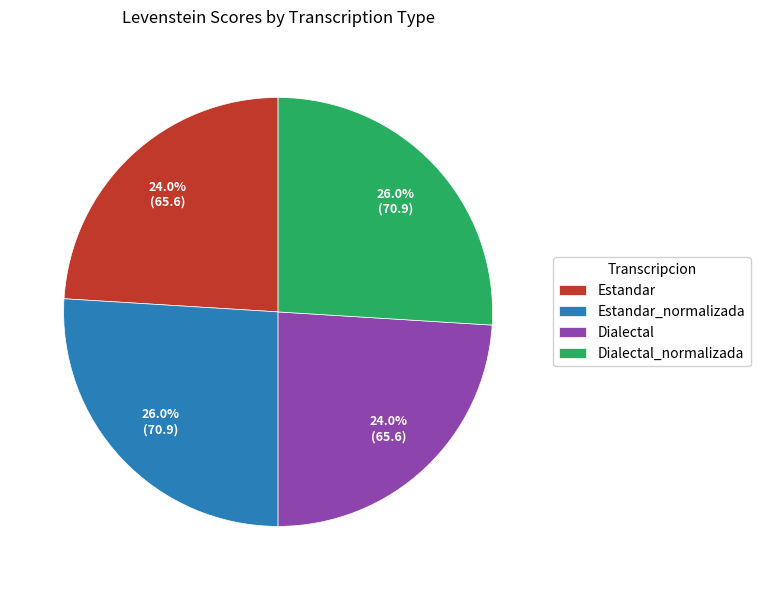

True or false: Dialectal accounts for 12% of the total.

False